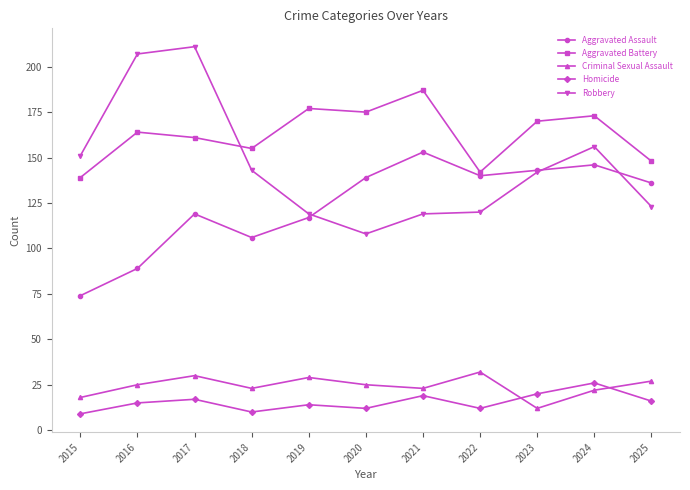

Which series has the largest range (max minus min)?

Robbery